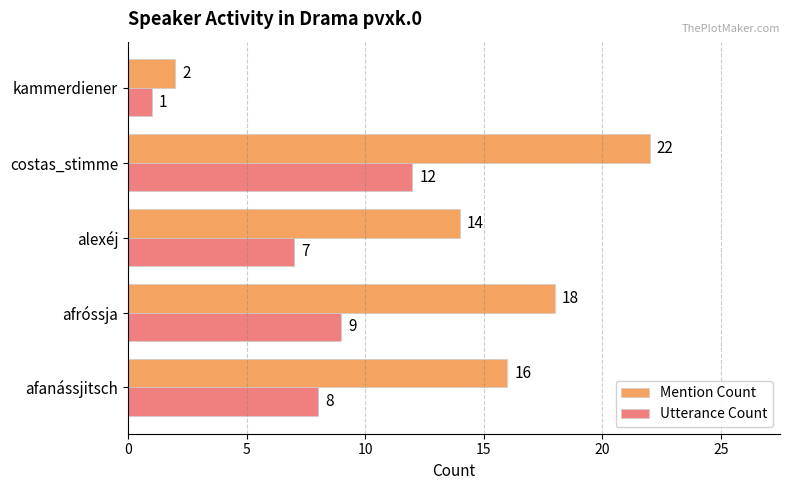

How many series are shown in this chart?

2